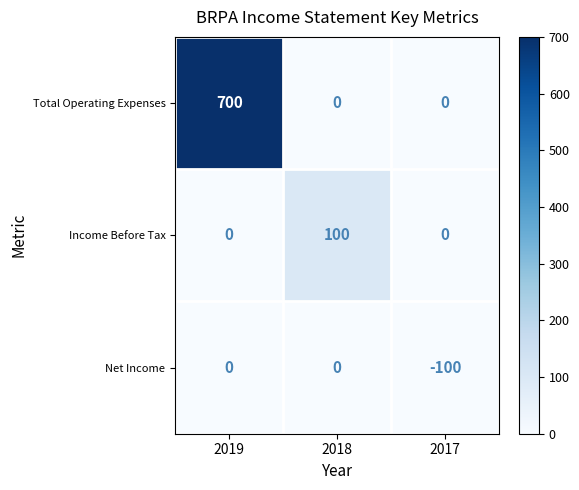

The value of Net Income at 2019 is -37. True or false?

False